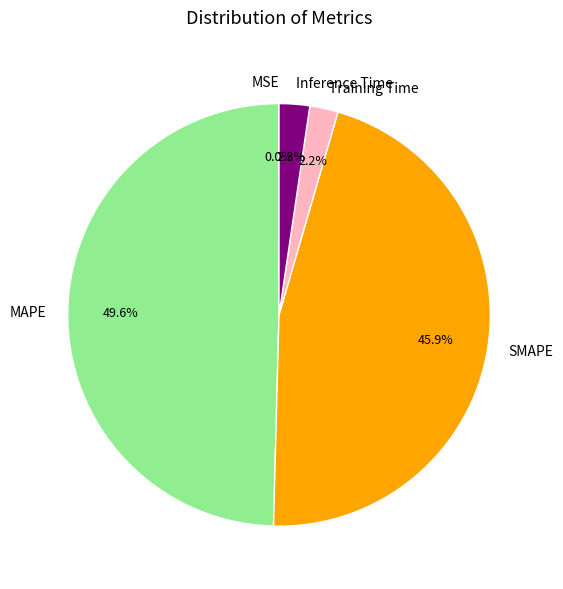

What percentage do MAPE and Inference Time together represent?

51.9%